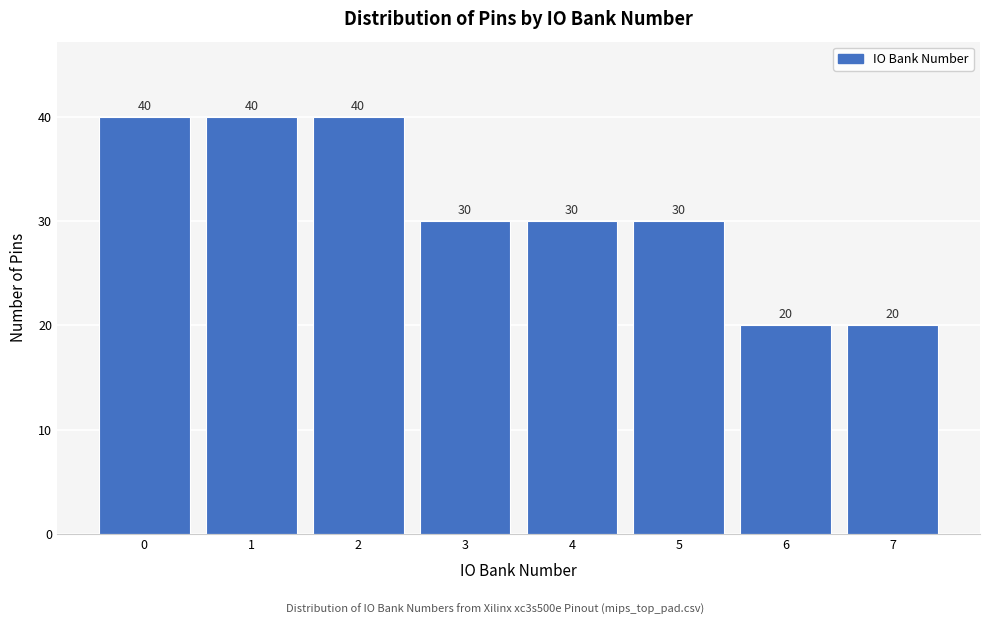

Reading left to right, extract all data points from this chart.

0=40	1=40	2=40	3=30	4=30	5=30	6=20	7=20